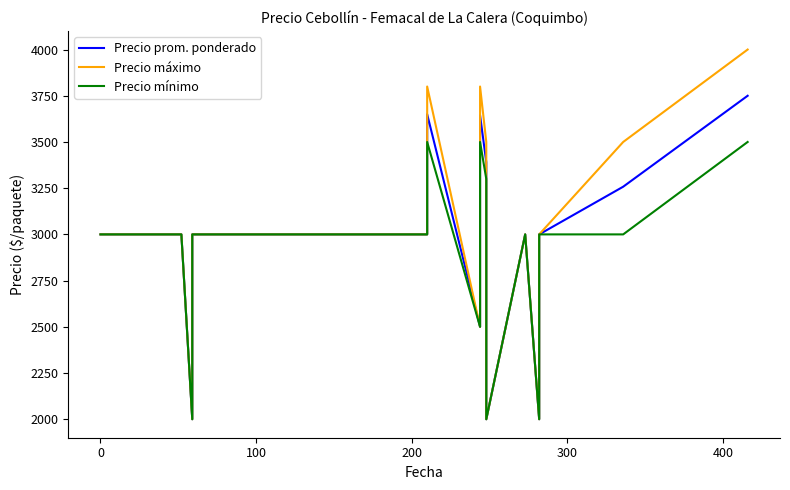

Is this an area chart (filled region under the line)?

No